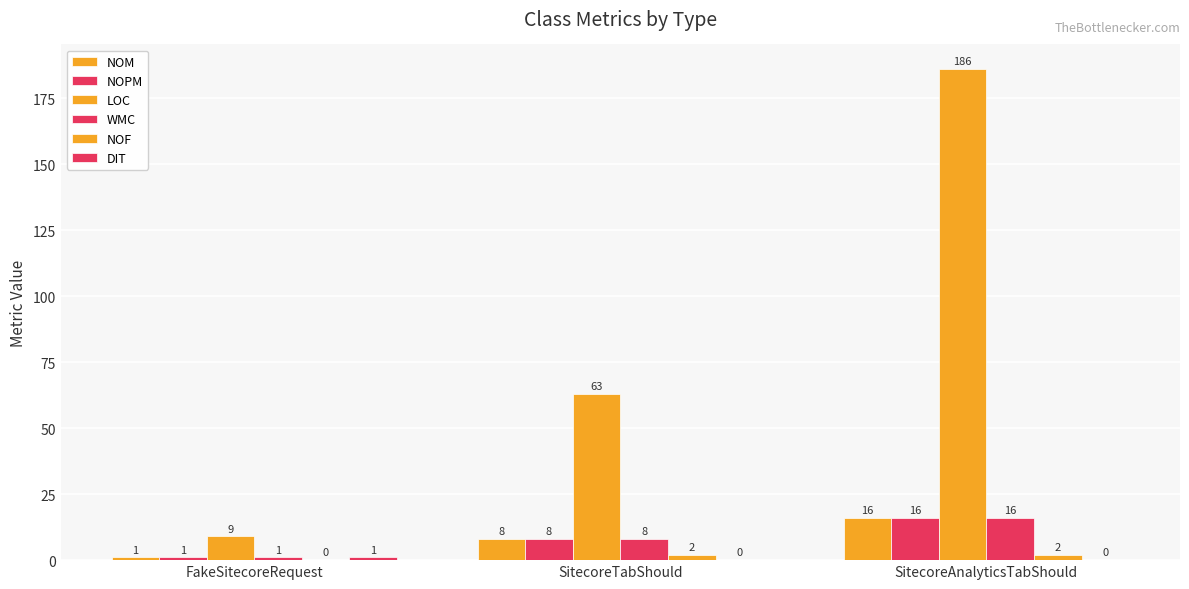

Reading left to right, what are all the values shown in this chart?

NOM: 1	8	16
NOPM: 1	8	16
LOC: 9	63	186
WMC: 1	8	16
NOF: 0	2	2
DIT: 1	0	0